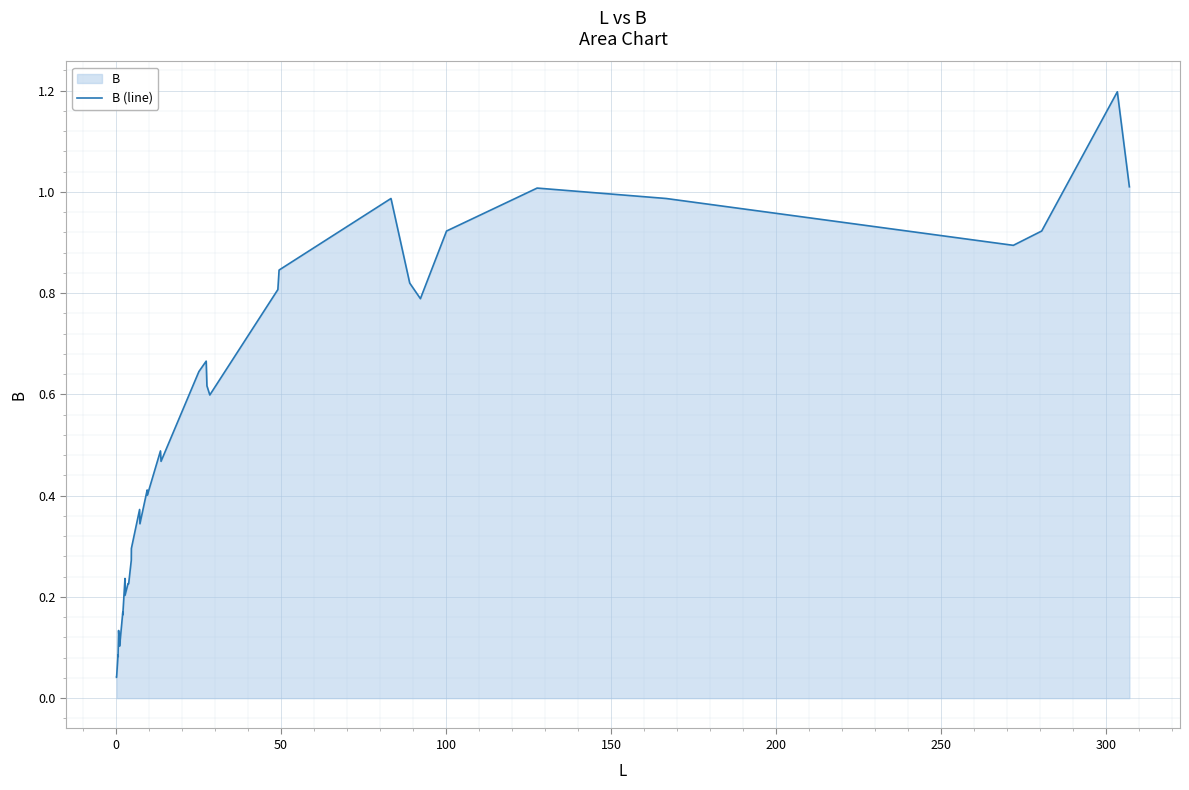

How many lines are shown in the chart?

1